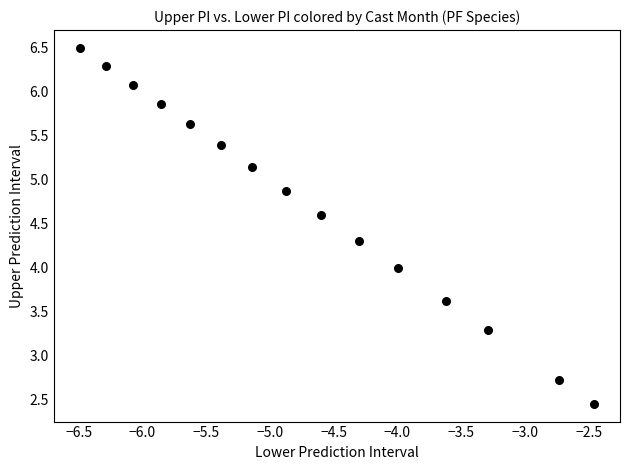

What is the range of Y values (max minus min)?

4.0